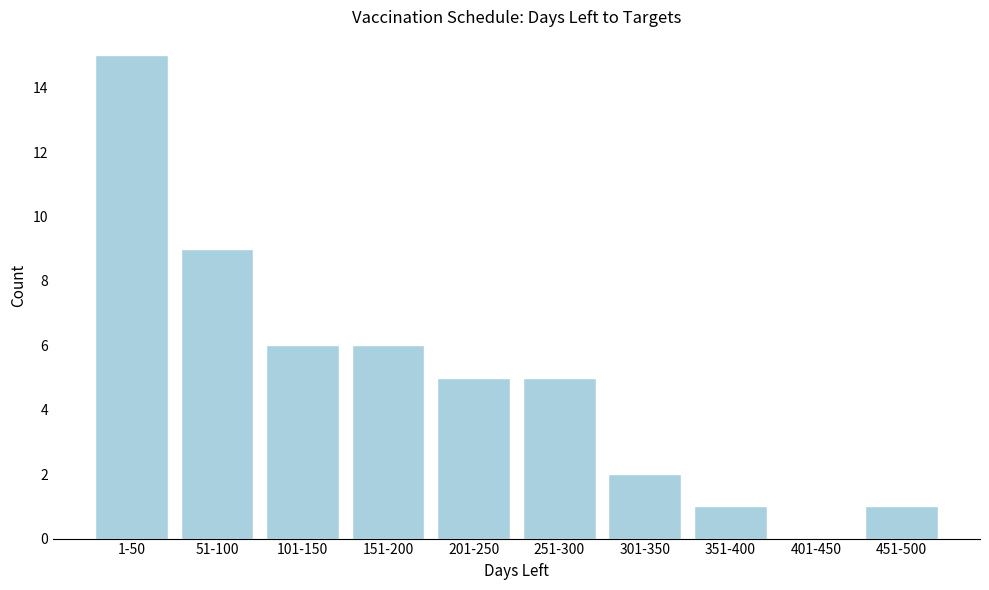

Reading right to left, extract all data points from this chart.

451-500=1	401-450=0	351-400=1	301-350=2	251-300=5	201-250=5	151-200=6	101-150=6	51-100=9	1-50=15